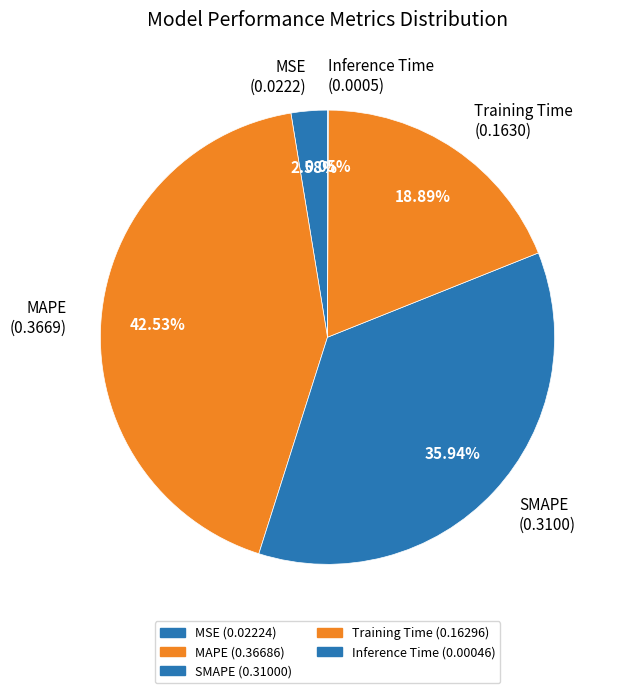

Combined, do SMAPE (0.3100) and MAPE (0.3669) account for over 50%?

Yes